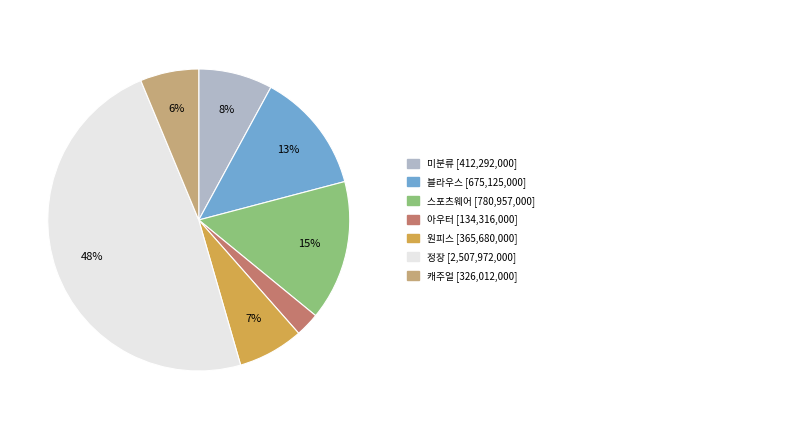

To the nearest percent, what is the average slice percentage?

14%